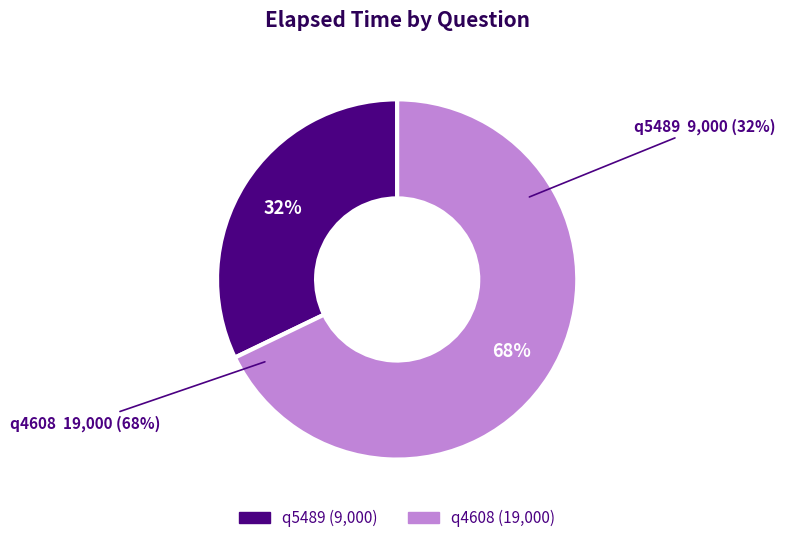

To the nearest percent, what percentage of the pie is q4608?

68%